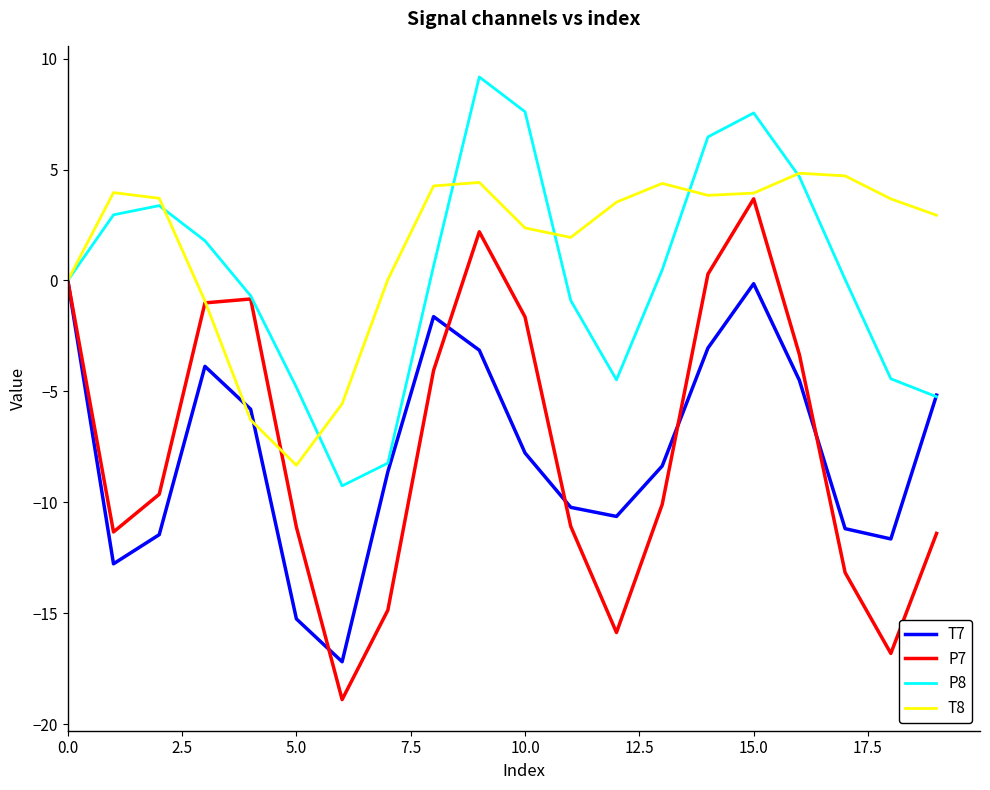

Which series has the largest total across all categories?

T8